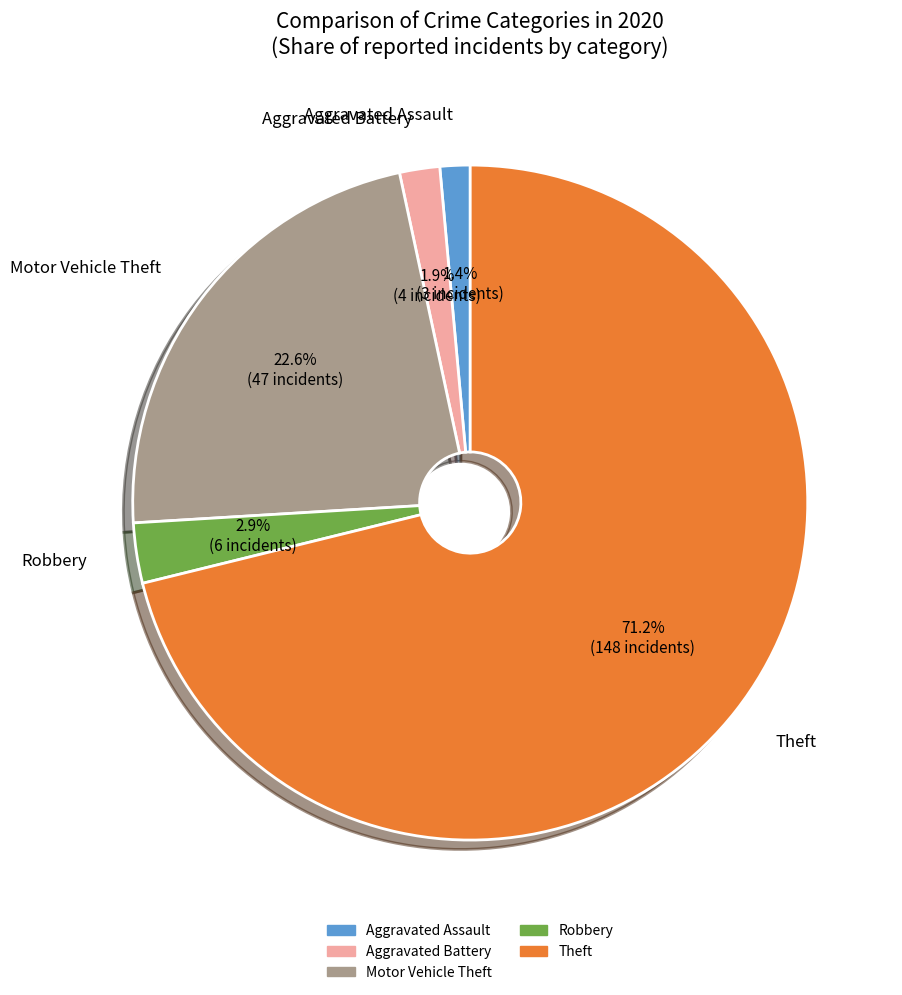

Is there any slice that represents more than half of the pie?

Yes